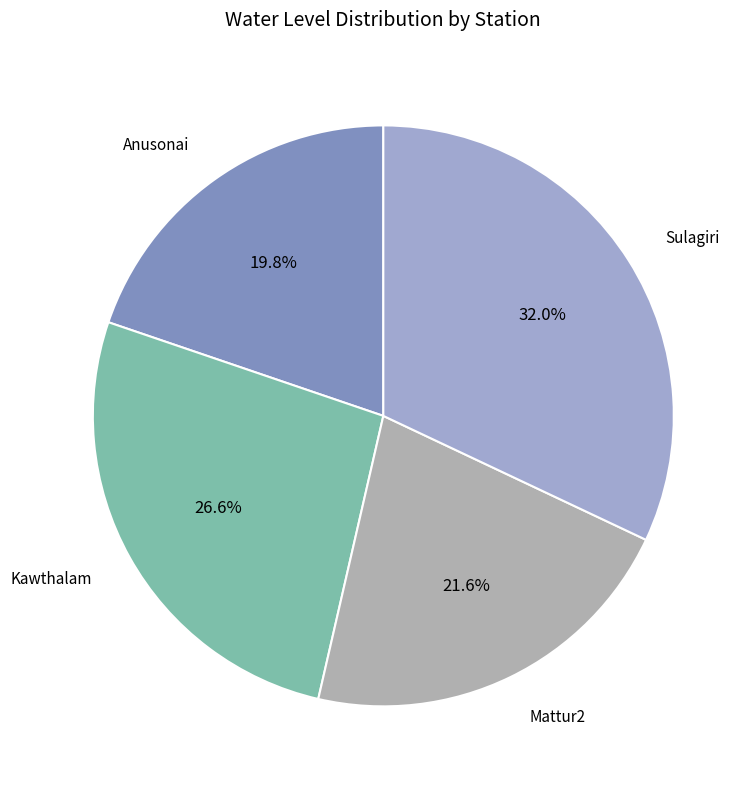

What is the smallest slice in the pie chart?

Anusonai